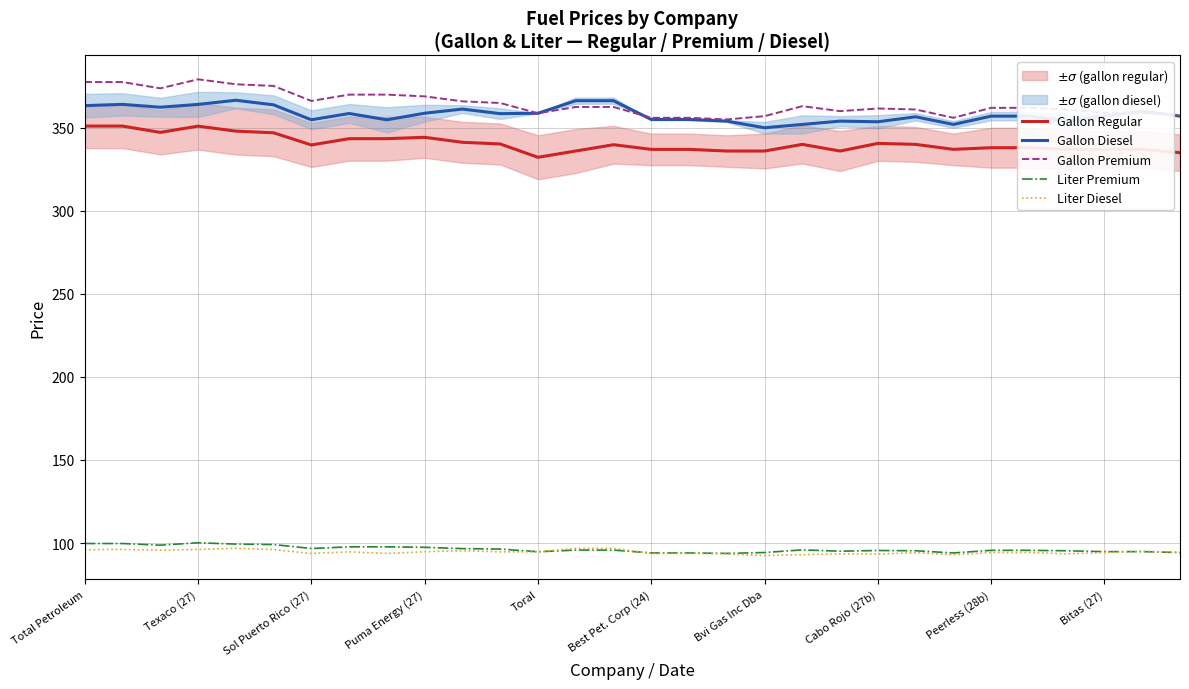

Is the value of Gallon Premium at Texaco (27) greater than the value of Gallon Regular at Texaco (27)?

Yes